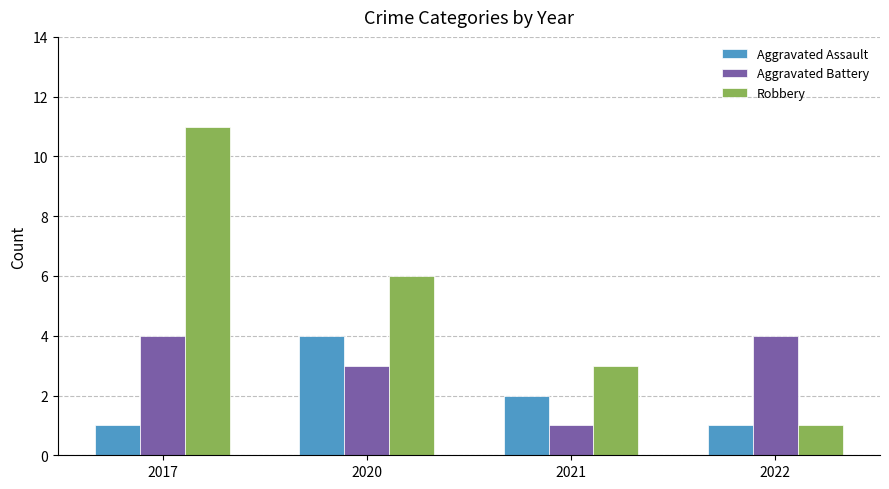

The Robbery series shows 0 at 2022. True or false?

False